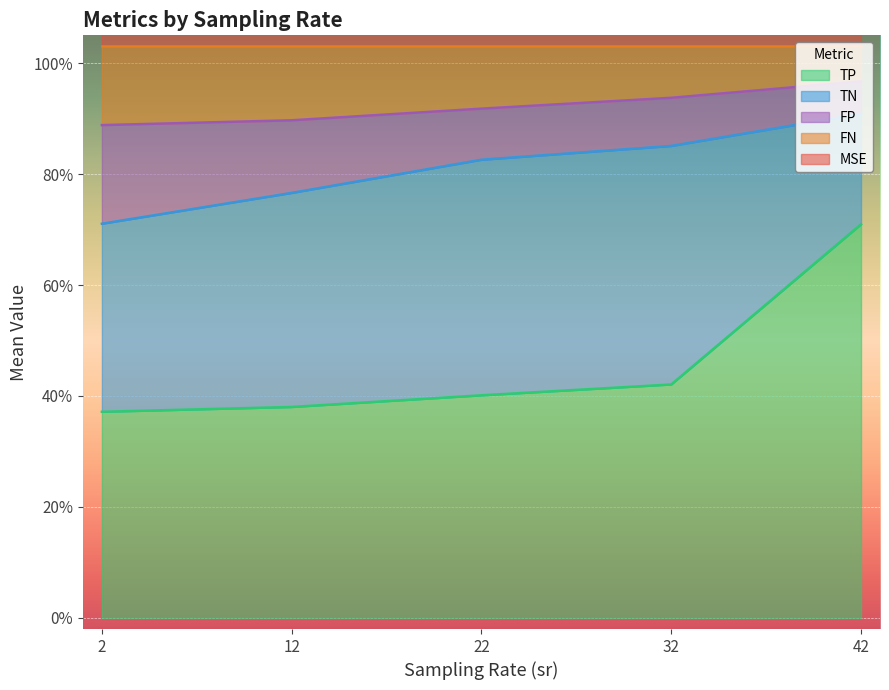

Which series has the largest total across all categories?

TP